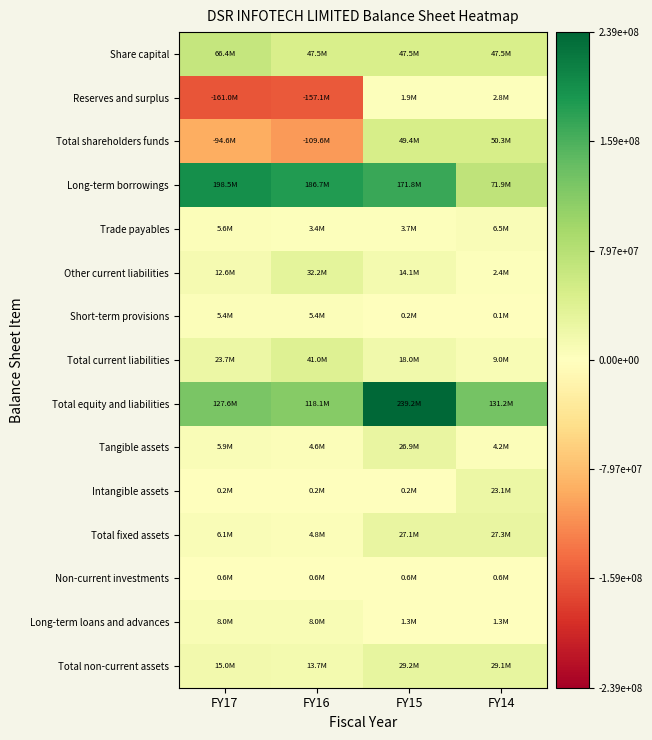

Reading right to left, extract all data points from this chart.

Share capital: FY14=47450000	FY15=47450000	FY16=47450000	FY17=66430000
Reserves and surplus: FY14=2810982	FY15=1935772	FY16=-157082742	FY17=-161015713
Total shareholders funds: FY14=50260982	FY15=49385772	FY16=-109632742	FY17=-94585713
Long-term borrowings: FY14=71930056	FY15=171769164	FY16=186704896	FY17=198492845
Trade payables: FY14=6511335	FY15=3701609	FY16=3418587	FY17=5597446
Other current liabilities: FY14=2351460	FY15=14138850	FY16=32172250	FY17=12639063
Short-term provisions: FY14=141490	FY15=184405	FY16=5425000	FY17=5425000
Total current liabilities: FY14=9004285	FY15=18024864	FY16=41015837	FY17=23661509
Total equity and liabilities: FY14=131195323	FY15=239179800	FY16=118087991	FY17=127568641
Tangible assets: FY14=4160322	FY15=26864354	FY16=4575687	FY17=5912087
Intangible assets: FY14=23144635	FY15=215532	FY16=216456	FY17=186152
Total fixed assets: FY14=27304957	FY15=27079886	FY16=4792143	FY17=6098239
Non-current investments: FY14=563900	FY15=563900	FY16=563900	FY17=563900
Long-term loans and advances: FY14=1273750	FY15=1273750	FY16=8044380	FY17=8044380
Total non-current assets: FY14=29142607	FY15=29190152	FY16=13673038	FY17=14979135